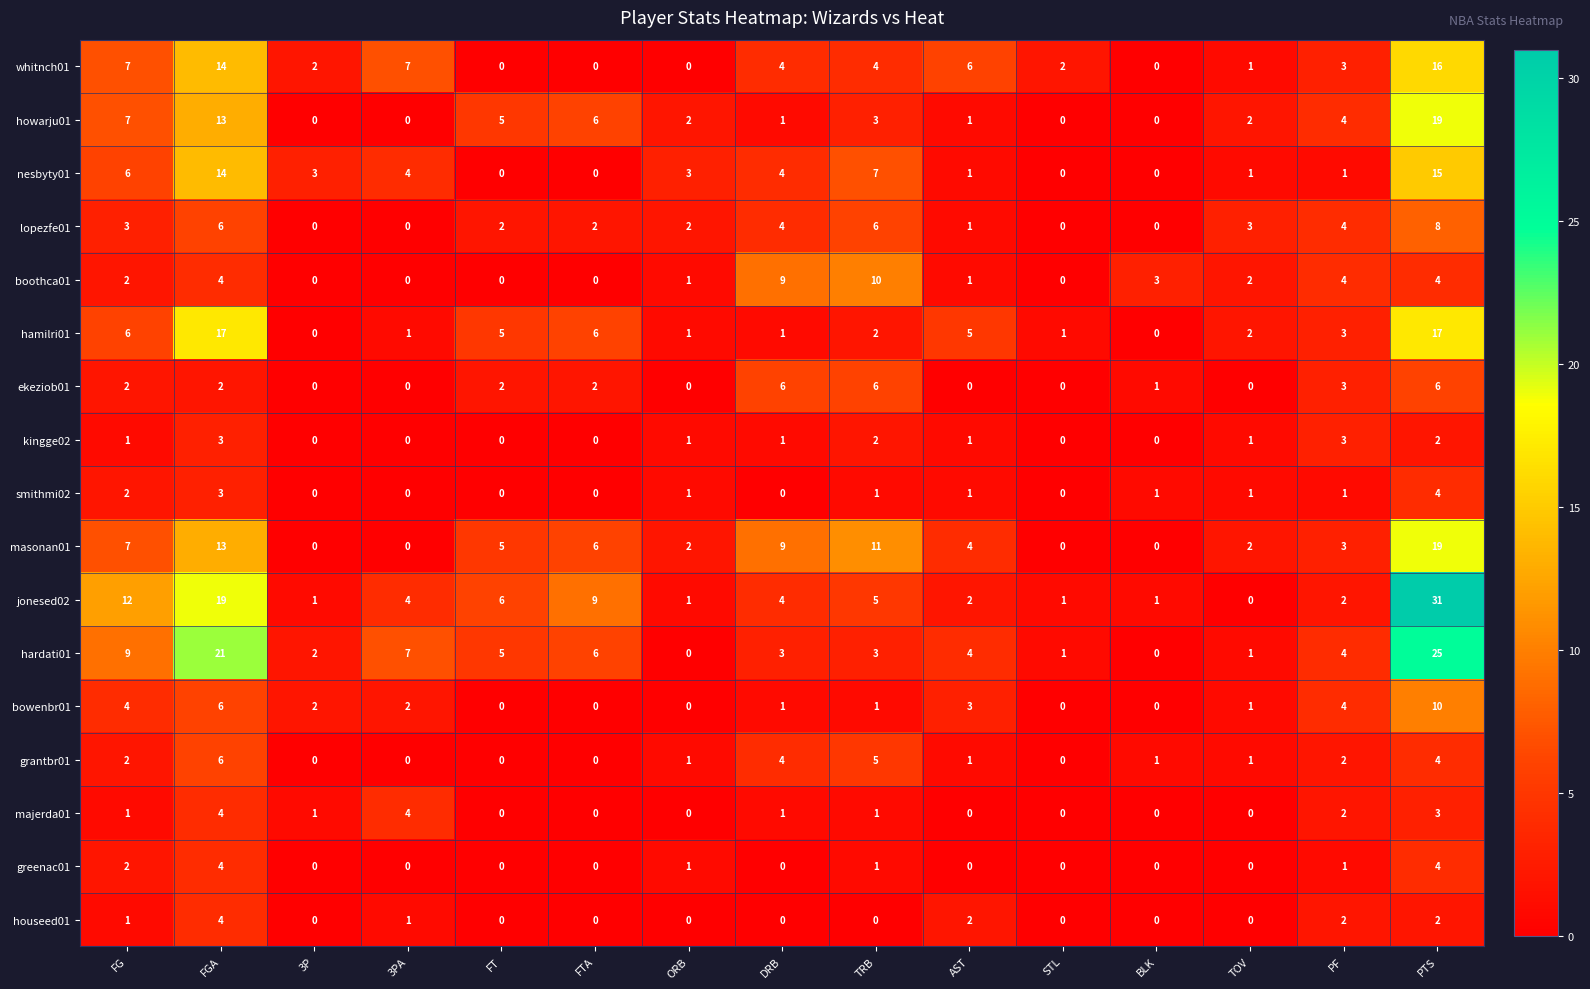

Which series has the widest spread of values?

jonesed02